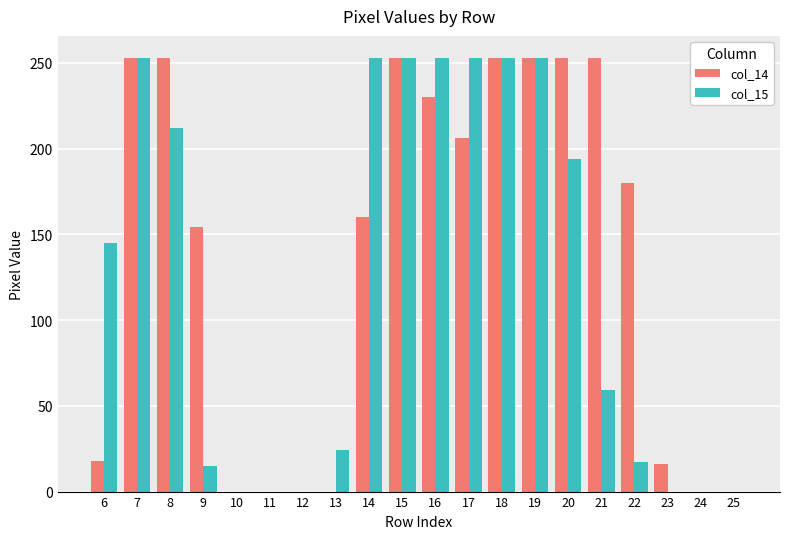

Which series changed the most between 17 and 19?

col_14